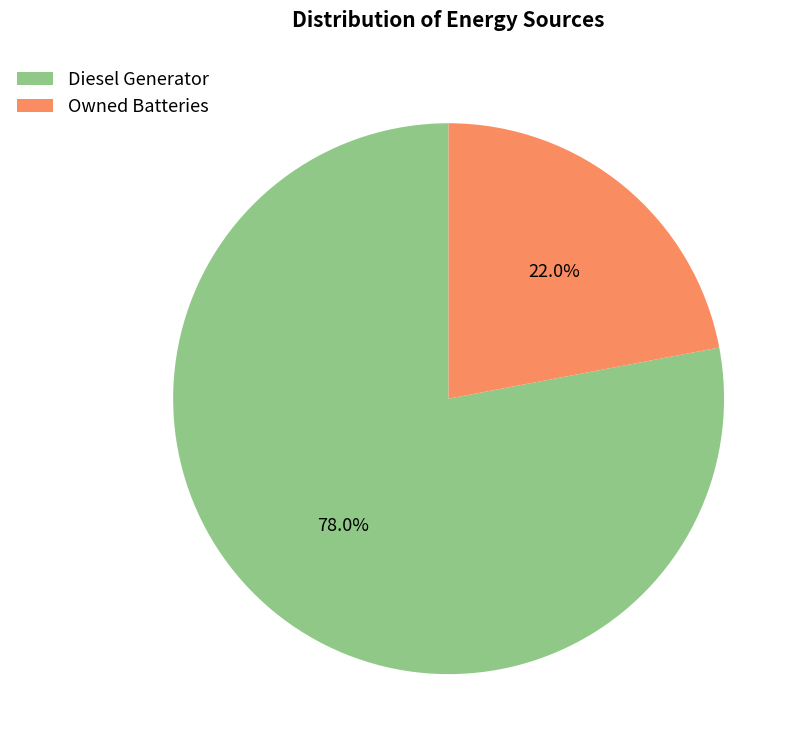

Is there any slice that represents more than half of the pie?

Yes